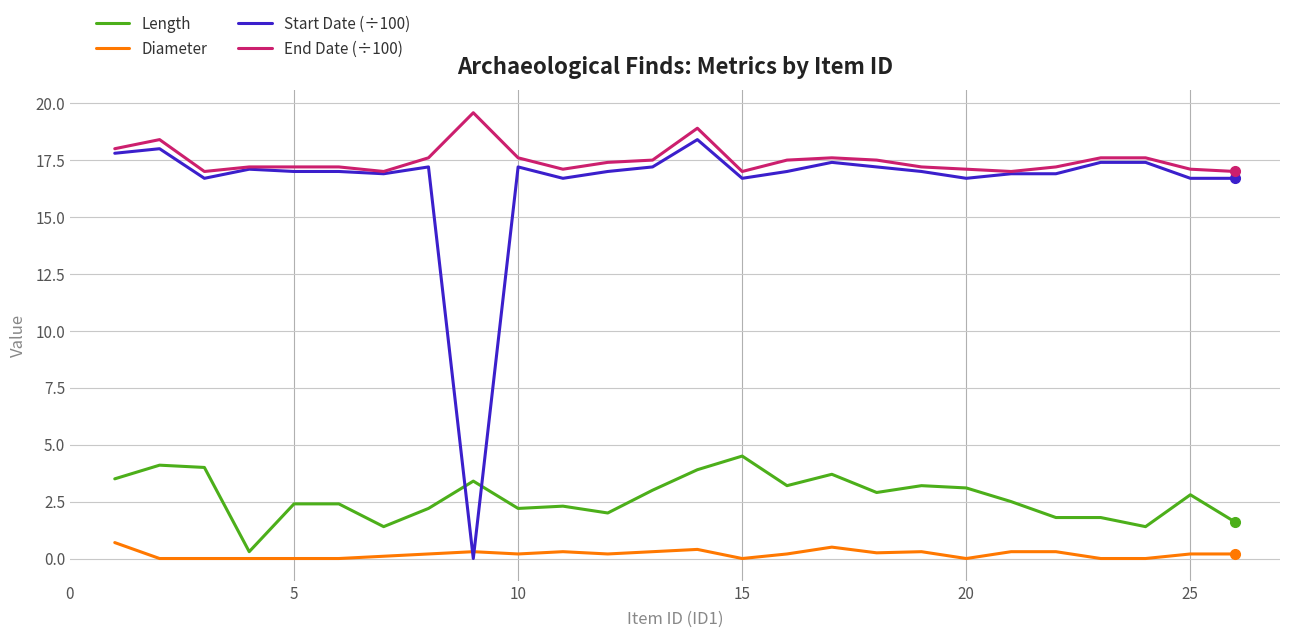

Which series has the widest spread of values?

Start Date (÷100)